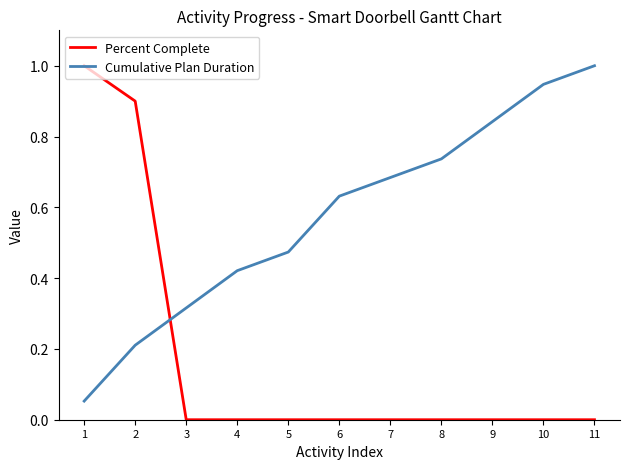

At 4, list the series in order from largest to smallest.

Cumulative Plan Duration, Percent Complete